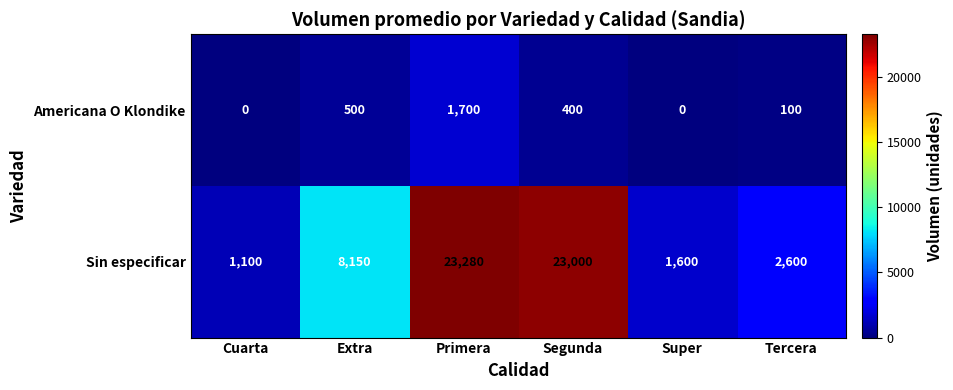

Reading left to right, extract all data points from this chart.

Americana O Klondike: Cuarta=0	Extra=500	Primera=1700	Segunda=400	Super=0	Tercera=100
Sin especificar: Cuarta=1100	Extra=8150	Primera=23280	Segunda=23000	Super=1600	Tercera=2600